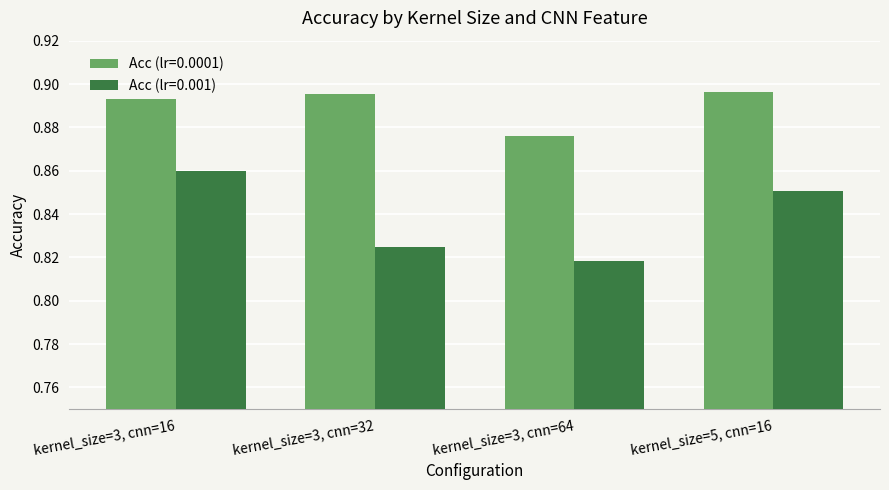

Is it true that Acc (lr=0.001) equals 0.2 at kernel_size=3, cnn=64?

False